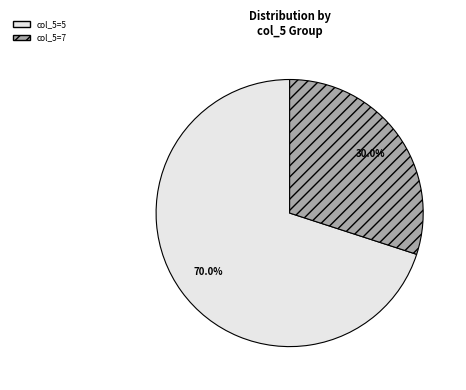

Is there a majority slice in this chart?

Yes